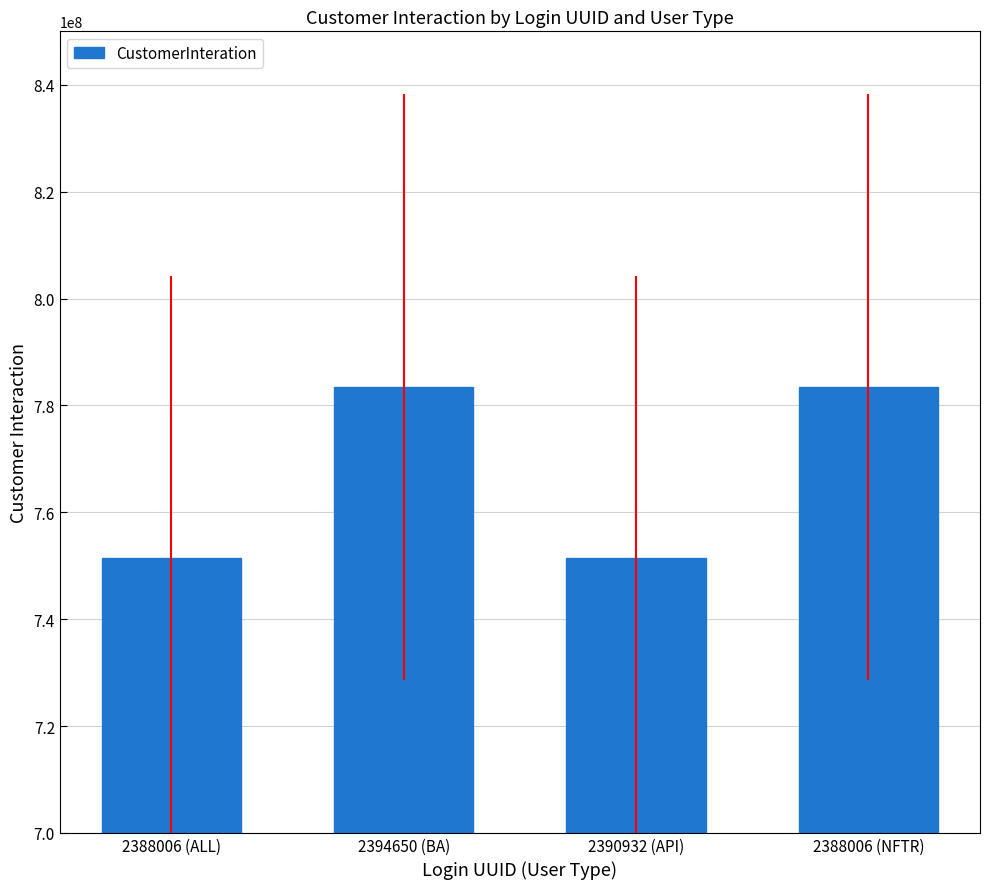

Which has a higher value, 2390932 (API) or 2388006 (NFTR)?

2388006 (NFTR)